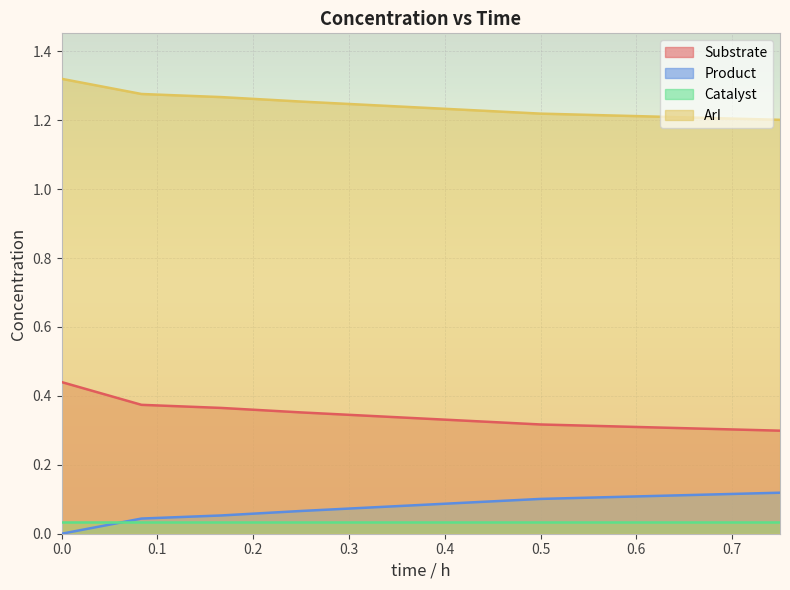

How many data points in Product are above 0?

5